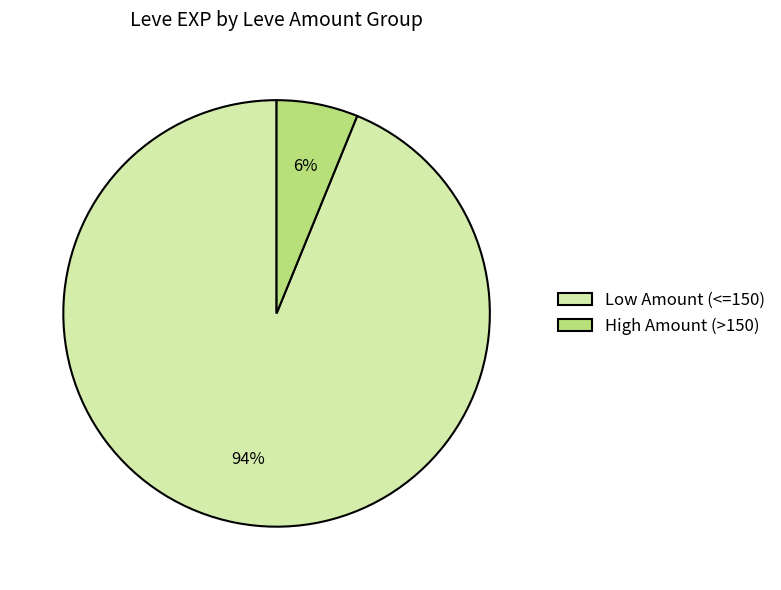

Which has a higher value, Low Amount (<=150) or High Amount (>150)?

Low Amount (<=150)